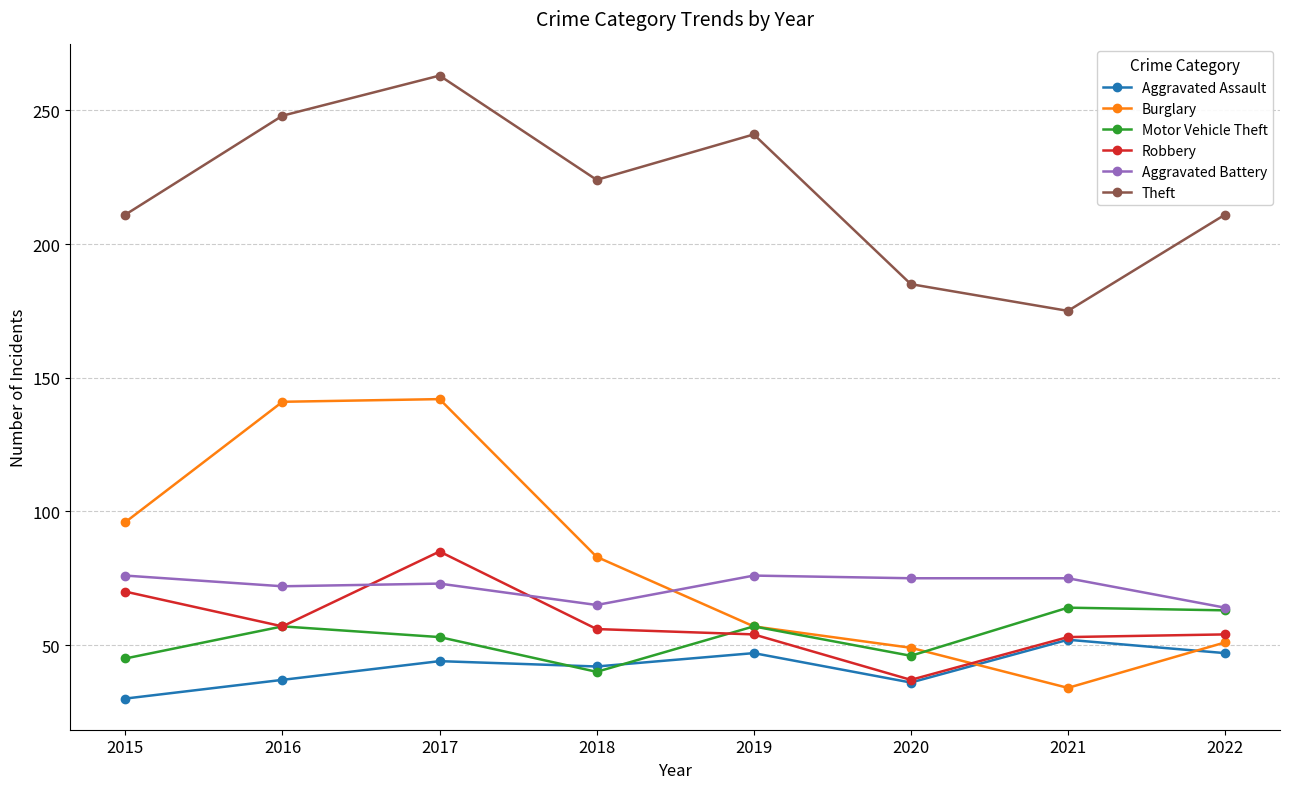

What is the greatest value displayed?

263